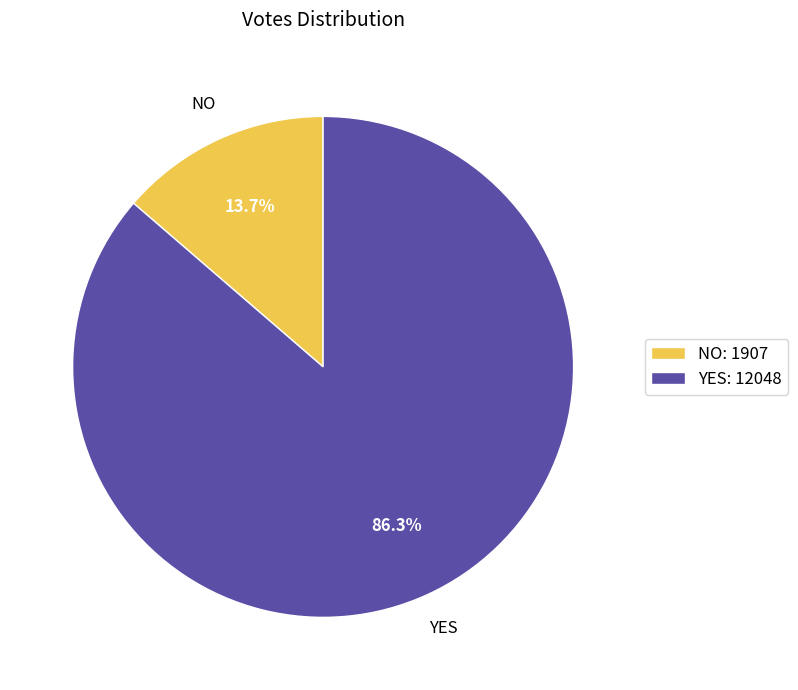

Approximately how many times larger is the value at YES: 12048 compared to NO: 1907?

6.3